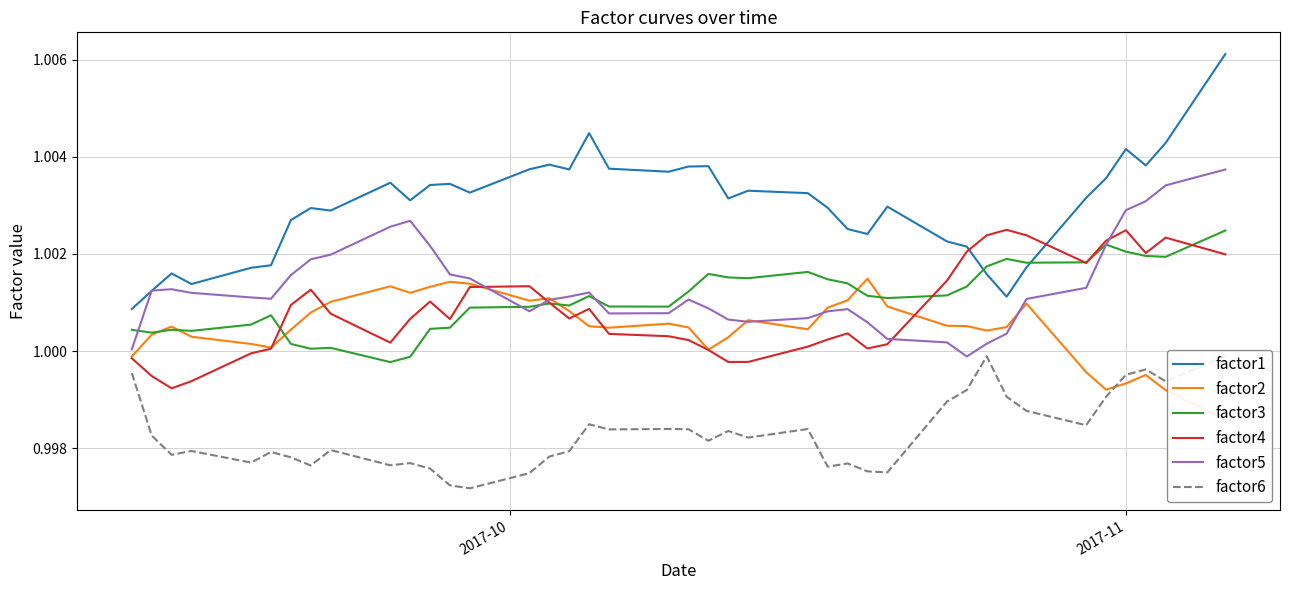

Does the chart display data point markers on the line(s)?

No